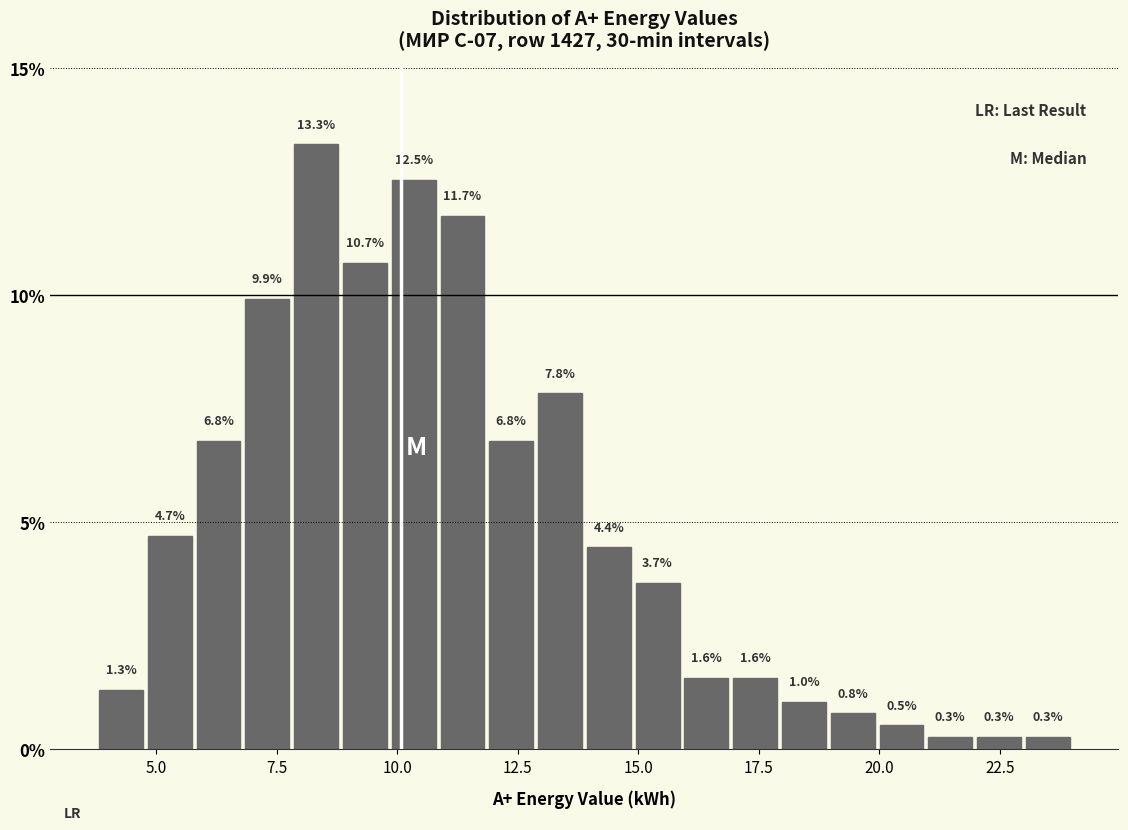

Read against the x-axis, roughly where is the centre of the tallest bar?

8.5